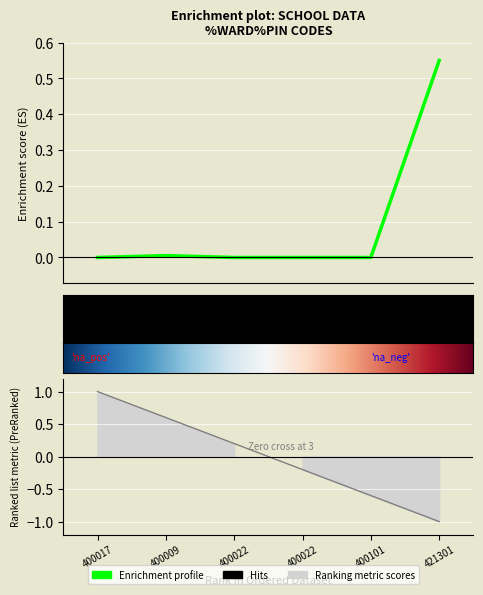

The value at 400009 is 0.0. True or false?

False